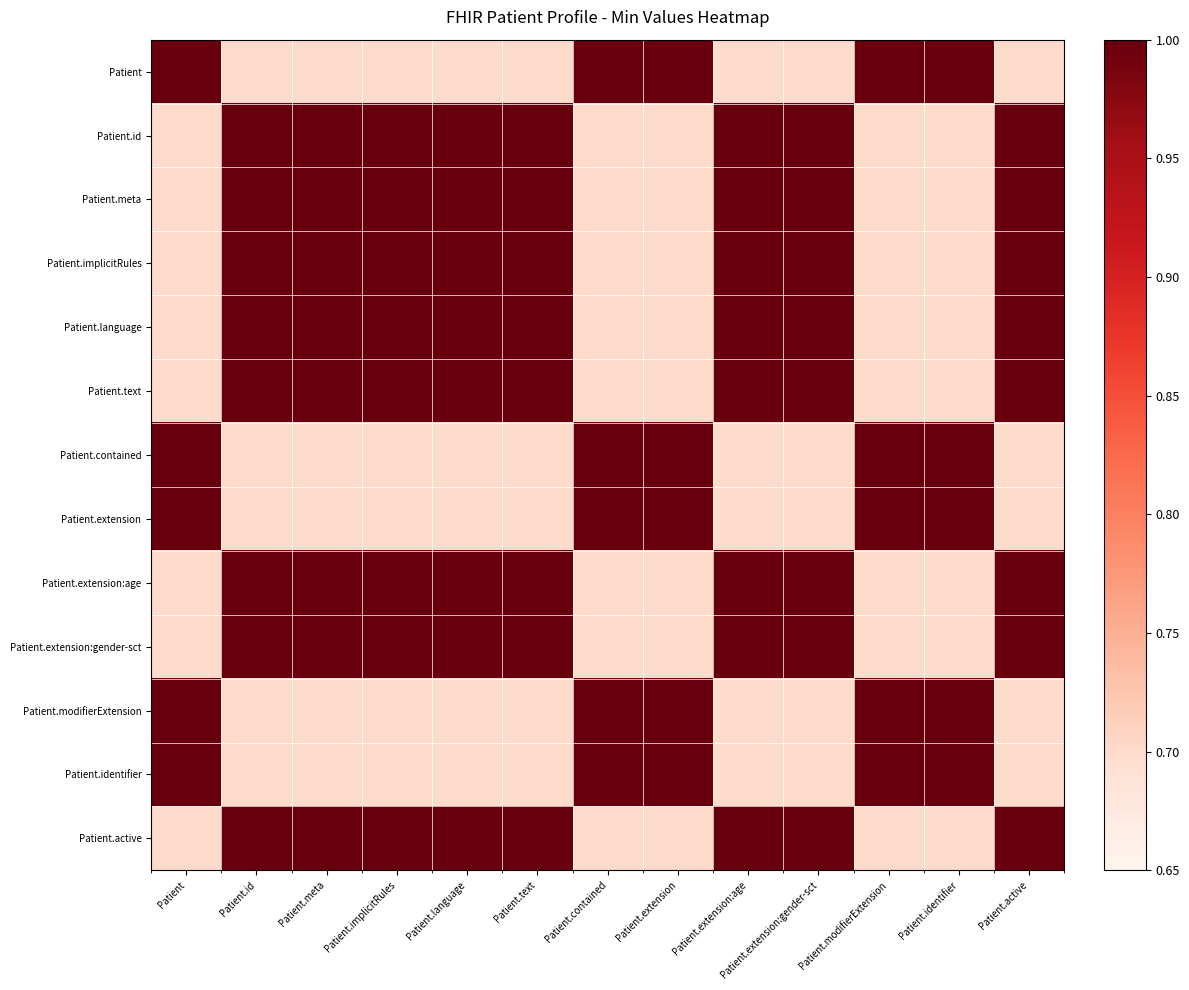

Reading left to right, transcribe all the data shown in this chart.

Patient: Patient=1.0	Patient.id=0.7	Patient.meta=0.7	Patient.implicitRules=0.7	Patient.language=0.7	Patient.text=0.7	Patient.contained=1.0	Patient.extension=1.0	Patient.extension:age=0.7	Patient.extension:gender-sct=0.7	Patient.modifierExtension=1.0	Patient.identifier=1.0	Patient.active=0.7
Patient.id: Patient=0.7	Patient.id=1.0	Patient.meta=1.0	Patient.implicitRules=1.0	Patient.language=1.0	Patient.text=1.0	Patient.contained=0.7	Patient.extension=0.7	Patient.extension:age=1.0	Patient.extension:gender-sct=1.0	Patient.modifierExtension=0.7	Patient.identifier=0.7	Patient.active=1.0
Patient.meta: Patient=0.7	Patient.id=1.0	Patient.meta=1.0	Patient.implicitRules=1.0	Patient.language=1.0	Patient.text=1.0	Patient.contained=0.7	Patient.extension=0.7	Patient.extension:age=1.0	Patient.extension:gender-sct=1.0	Patient.modifierExtension=0.7	Patient.identifier=0.7	Patient.active=1.0
Patient.implicitRules: Patient=0.7	Patient.id=1.0	Patient.meta=1.0	Patient.implicitRules=1.0	Patient.language=1.0	Patient.text=1.0	Patient.contained=0.7	Patient.extension=0.7	Patient.extension:age=1.0	Patient.extension:gender-sct=1.0	Patient.modifierExtension=0.7	Patient.identifier=0.7	Patient.active=1.0
Patient.language: Patient=0.7	Patient.id=1.0	Patient.meta=1.0	Patient.implicitRules=1.0	Patient.language=1.0	Patient.text=1.0	Patient.contained=0.7	Patient.extension=0.7	Patient.extension:age=1.0	Patient.extension:gender-sct=1.0	Patient.modifierExtension=0.7	Patient.identifier=0.7	Patient.active=1.0
Patient.text: Patient=0.7	Patient.id=1.0	Patient.meta=1.0	Patient.implicitRules=1.0	Patient.language=1.0	Patient.text=1.0	Patient.contained=0.7	Patient.extension=0.7	Patient.extension:age=1.0	Patient.extension:gender-sct=1.0	Patient.modifierExtension=0.7	Patient.identifier=0.7	Patient.active=1.0
Patient.contained: Patient=1.0	Patient.id=0.7	Patient.meta=0.7	Patient.implicitRules=0.7	Patient.language=0.7	Patient.text=0.7	Patient.contained=1.0	Patient.extension=1.0	Patient.extension:age=0.7	Patient.extension:gender-sct=0.7	Patient.modifierExtension=1.0	Patient.identifier=1.0	Patient.active=0.7
Patient.extension: Patient=1.0	Patient.id=0.7	Patient.meta=0.7	Patient.implicitRules=0.7	Patient.language=0.7	Patient.text=0.7	Patient.contained=1.0	Patient.extension=1.0	Patient.extension:age=0.7	Patient.extension:gender-sct=0.7	Patient.modifierExtension=1.0	Patient.identifier=1.0	Patient.active=0.7
Patient.extension:age: Patient=0.7	Patient.id=1.0	Patient.meta=1.0	Patient.implicitRules=1.0	Patient.language=1.0	Patient.text=1.0	Patient.contained=0.7	Patient.extension=0.7	Patient.extension:age=1.0	Patient.extension:gender-sct=1.0	Patient.modifierExtension=0.7	Patient.identifier=0.7	Patient.active=1.0
Patient.extension:gender-sct: Patient=0.7	Patient.id=1.0	Patient.meta=1.0	Patient.implicitRules=1.0	Patient.language=1.0	Patient.text=1.0	Patient.contained=0.7	Patient.extension=0.7	Patient.extension:age=1.0	Patient.extension:gender-sct=1.0	Patient.modifierExtension=0.7	Patient.identifier=0.7	Patient.active=1.0
Patient.modifierExtension: Patient=1.0	Patient.id=0.7	Patient.meta=0.7	Patient.implicitRules=0.7	Patient.language=0.7	Patient.text=0.7	Patient.contained=1.0	Patient.extension=1.0	Patient.extension:age=0.7	Patient.extension:gender-sct=0.7	Patient.modifierExtension=1.0	Patient.identifier=1.0	Patient.active=0.7
Patient.identifier: Patient=1.0	Patient.id=0.7	Patient.meta=0.7	Patient.implicitRules=0.7	Patient.language=0.7	Patient.text=0.7	Patient.contained=1.0	Patient.extension=1.0	Patient.extension:age=0.7	Patient.extension:gender-sct=0.7	Patient.modifierExtension=1.0	Patient.identifier=1.0	Patient.active=0.7
Patient.active: Patient=0.7	Patient.id=1.0	Patient.meta=1.0	Patient.implicitRules=1.0	Patient.language=1.0	Patient.text=1.0	Patient.contained=0.7	Patient.extension=0.7	Patient.extension:age=1.0	Patient.extension:gender-sct=1.0	Patient.modifierExtension=0.7	Patient.identifier=0.7	Patient.active=1.0